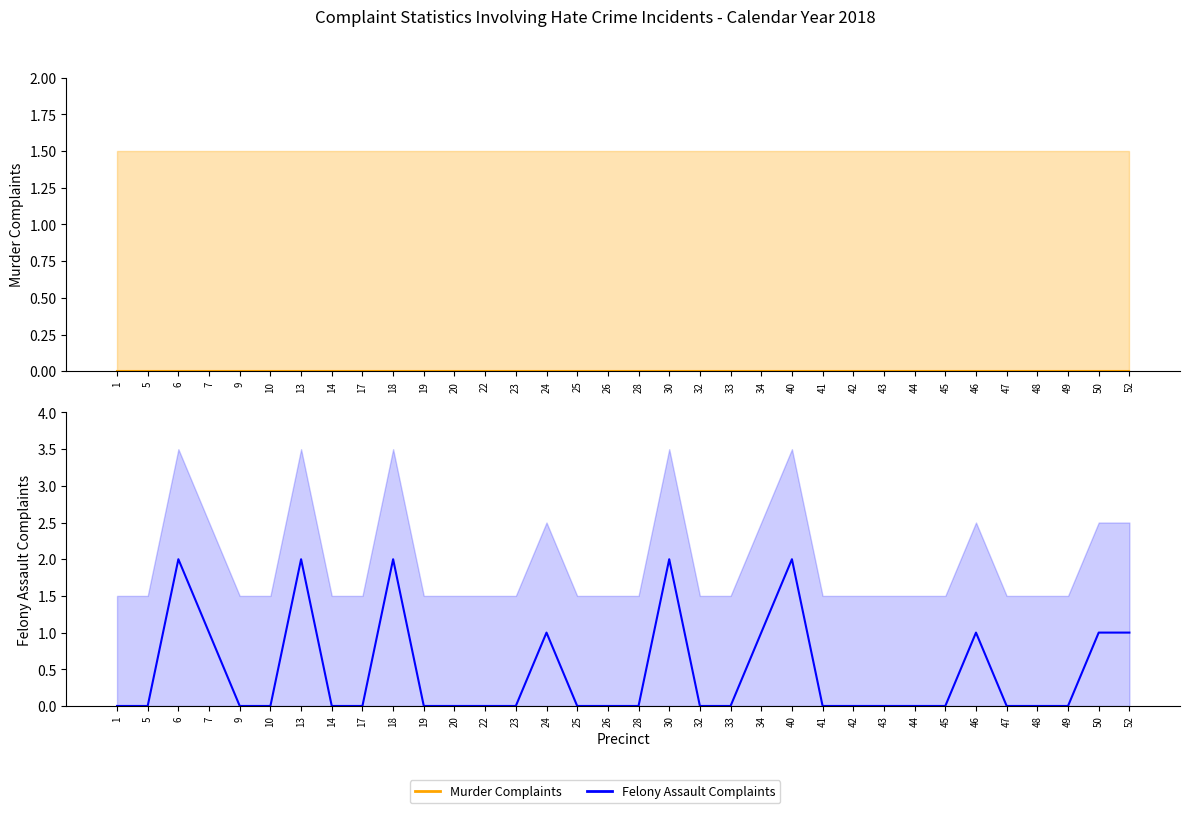

True or false: Felony Assault Complaints and Murder Complaints intersect in this chart.

False